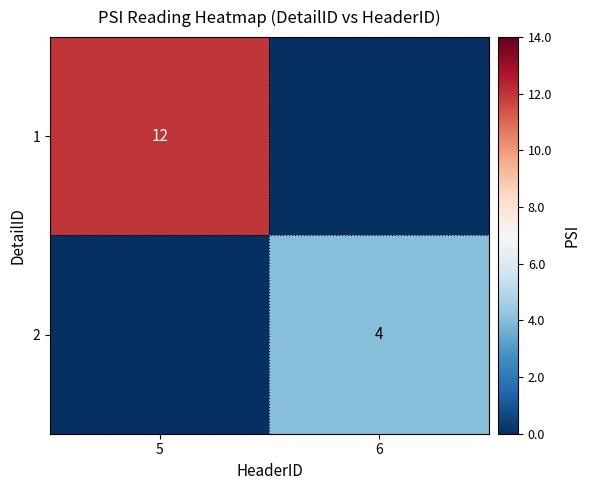

True or false: 2 has a value of 1 at 6.

False